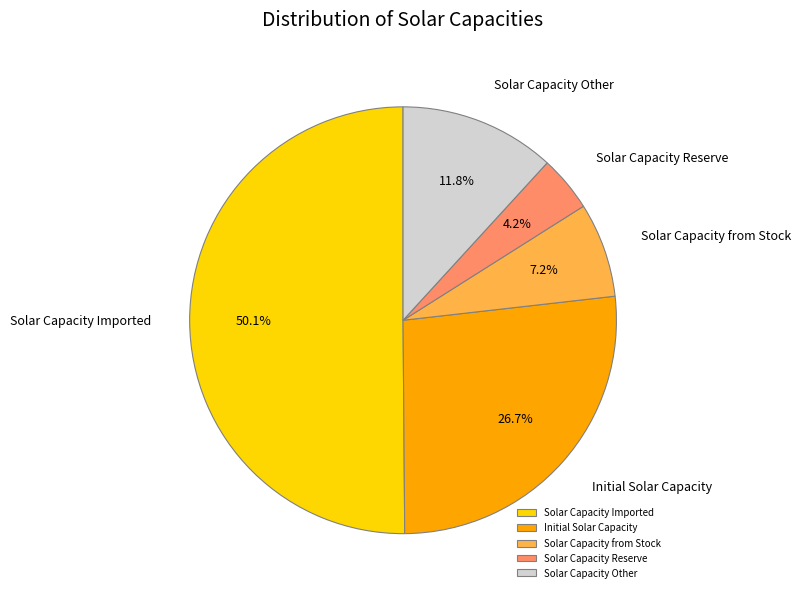

Between Solar Capacity from Stock and Solar Capacity Reserve, which is larger?

Solar Capacity from Stock